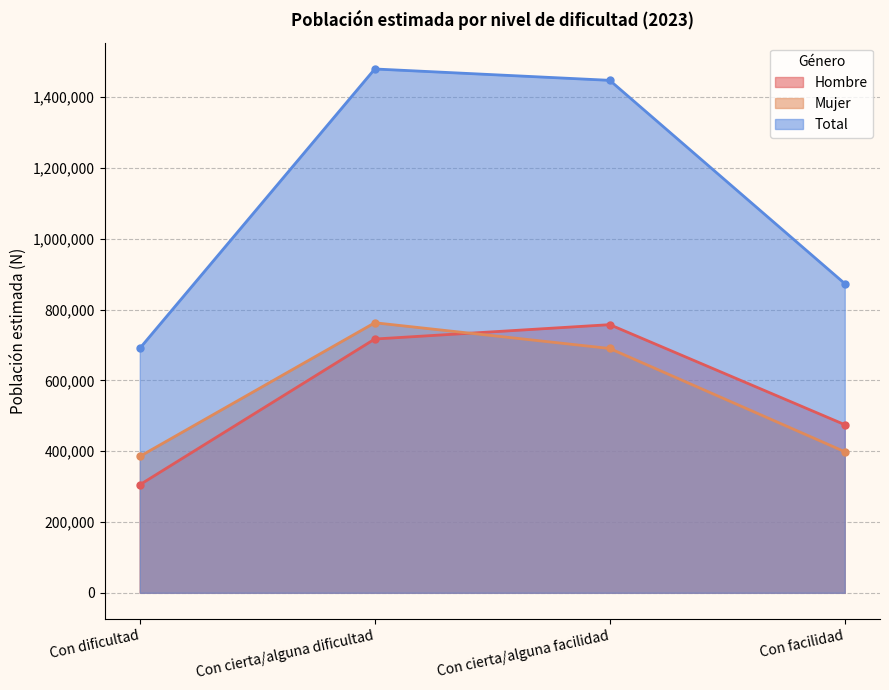

Which series has the largest total across all categories?

Total